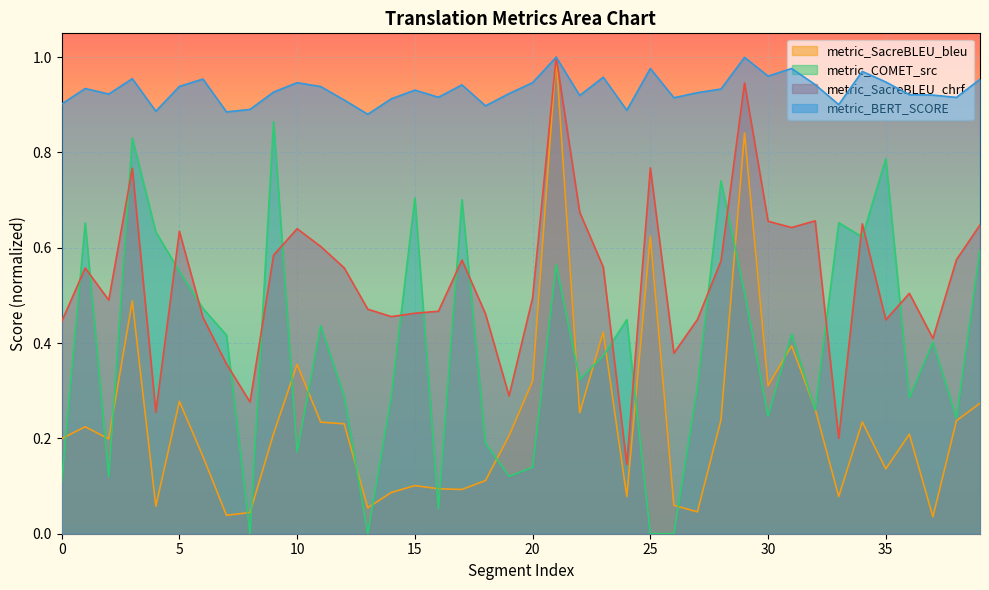

At which category is the sum across all series the highest?

21